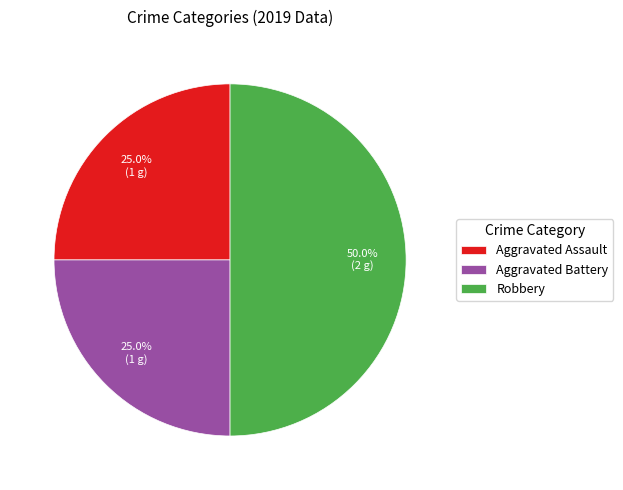

Approximately how many times larger is the value at Aggravated Assault compared to Robbery?

0.5